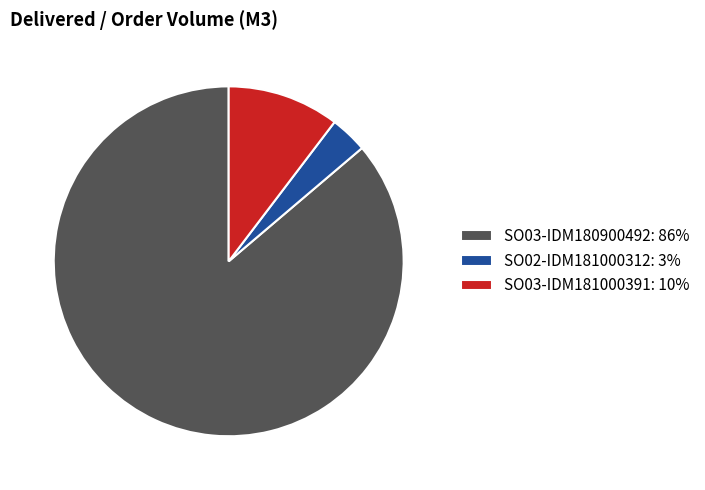

Is the sum of SO02-IDM181000312 and SO03-IDM181000391 greater than half?

No